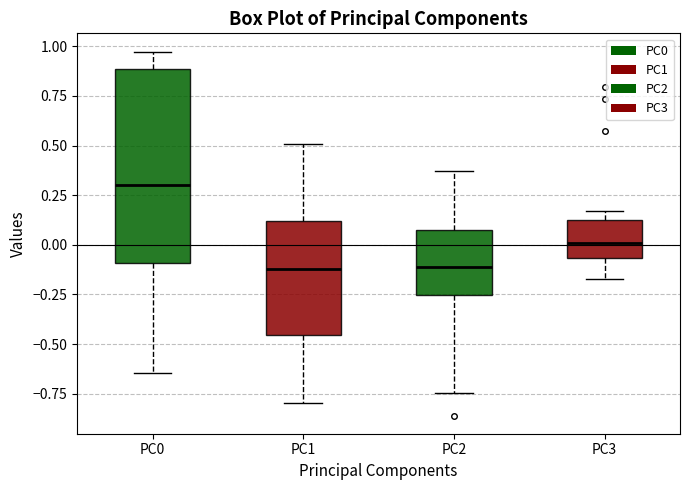

Where does the upper whisker of the box for PC1 end on the y-axis? The values are not printed on the chart, so give them approximately, as read against the axis.

0.50